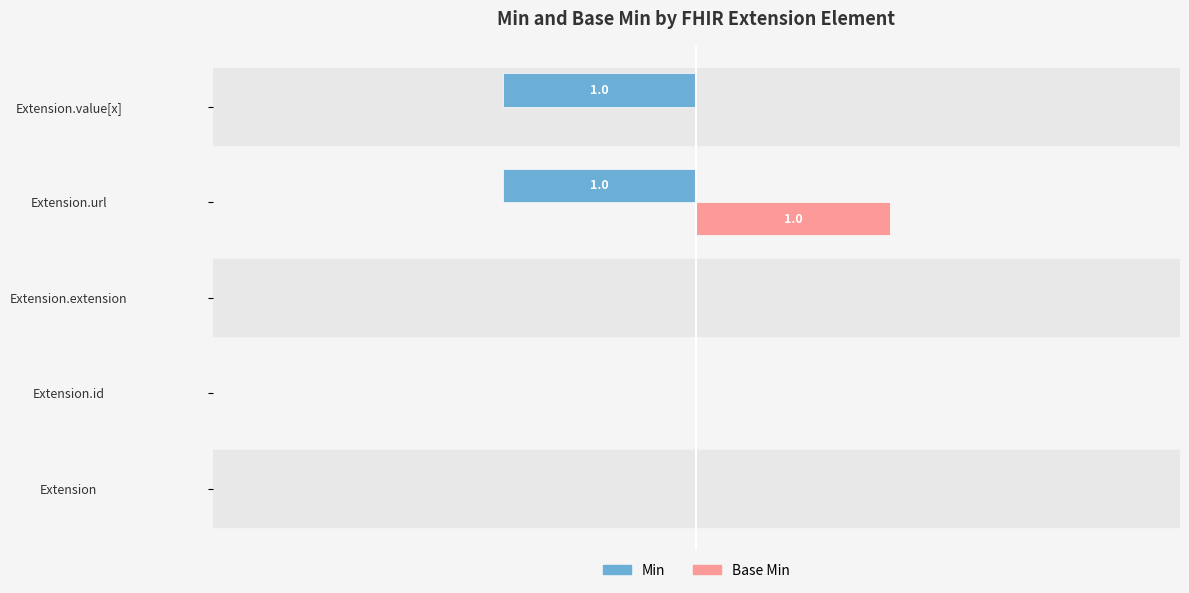

What are all the series names shown in the legend?

Min, Base Min